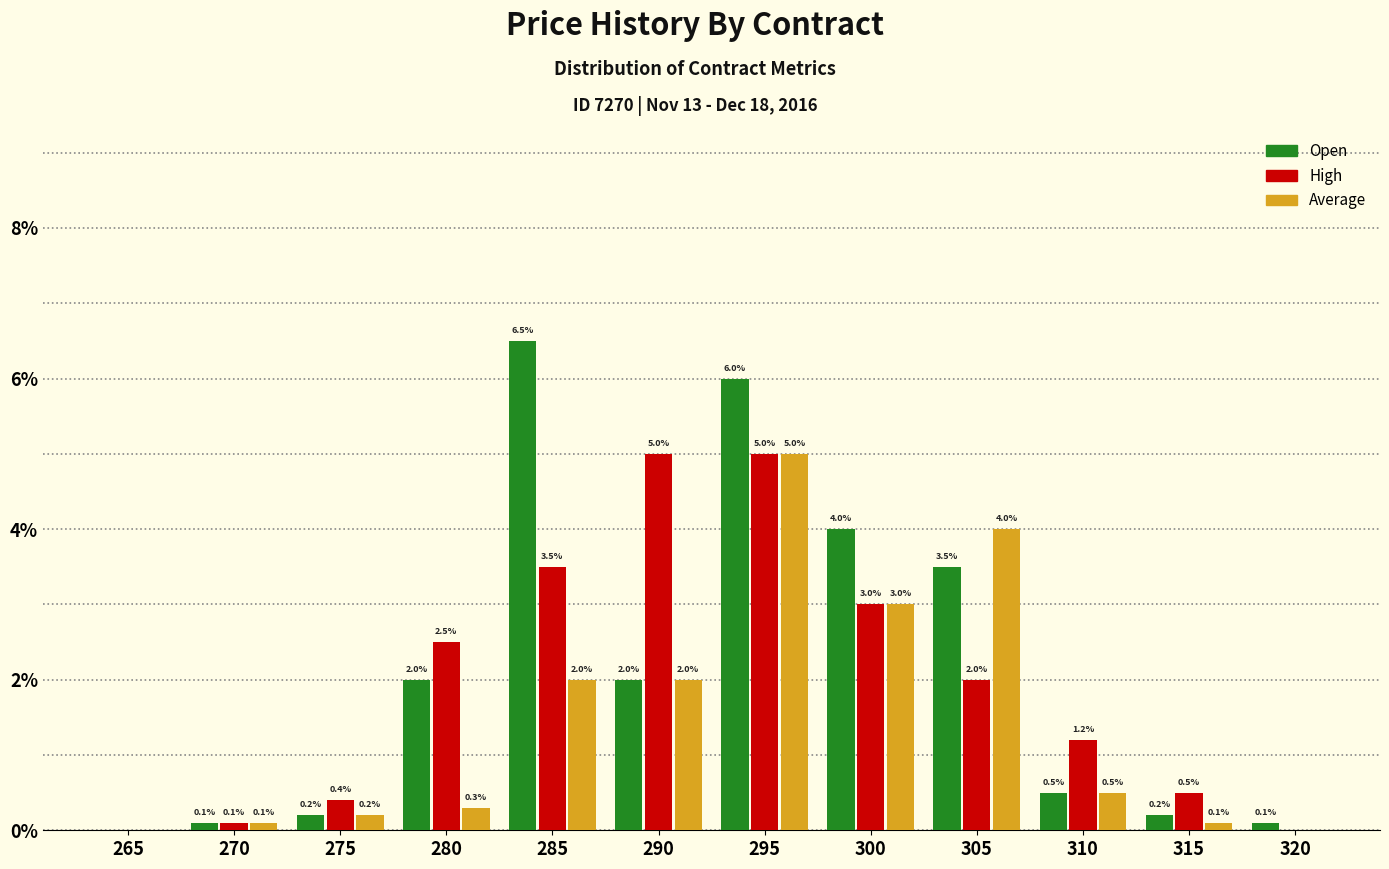

Reading left to right, transcribe all the data shown in this chart.

Open: 265=0.0	270=0.1	275=0.2	280=2.0	285=6.5	290=2.0	295=6.0	300=4.0	305=3.5	310=0.5	315=0.2	320=0.1
High: 265=0.0	270=0.1	275=0.4	280=2.5	285=3.5	290=5.0	295=5.0	300=3.0	305=2.0	310=1.2	315=0.5	320=0.0
Average: 265=0.0	270=0.1	275=0.2	280=0.3	285=2.0	290=2.0	295=5.0	300=3.0	305=4.0	310=0.5	315=0.1	320=0.0